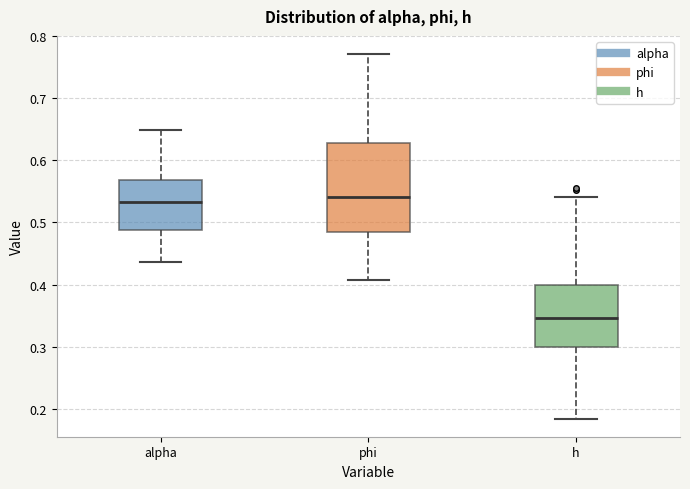

Reading left to right, transcribe this box plot: for each box, give where its median line is, the range the box spans, and where its two whiskers end, as read against the y-axis. The values are not printed on the chart, so give them approximately, as read against the axis.

alpha: median 0.53, box 0.49 to 0.57, whiskers 0.44 to 0.65
phi: median 0.54, box 0.49 to 0.63, whiskers 0.41 to 0.77
h: median 0.35, box 0.30 to 0.40, whiskers 0.18 to 0.54